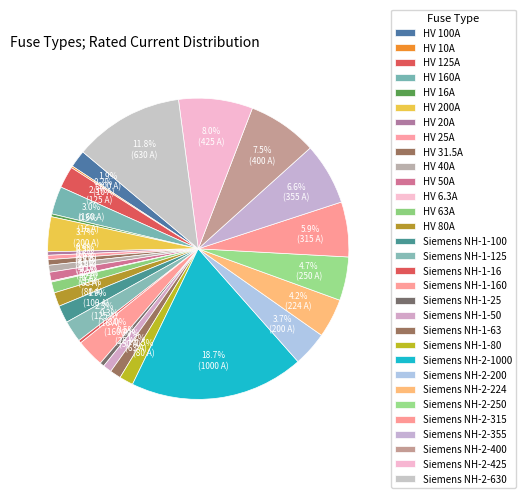

Count the number of slices in the pie.

31